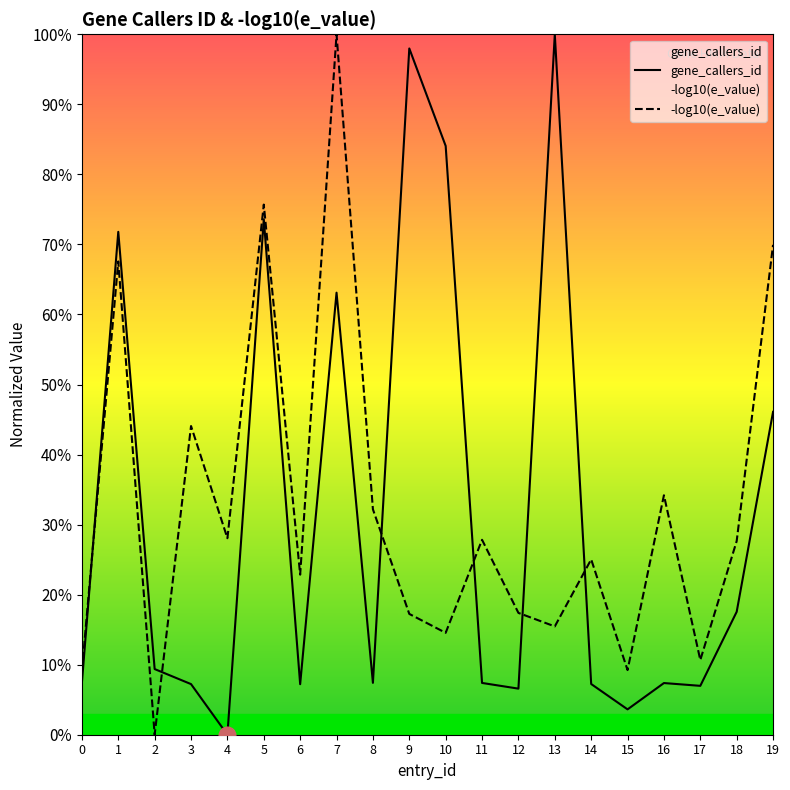

How many values in the -log10(e_value) series are below 27?

10